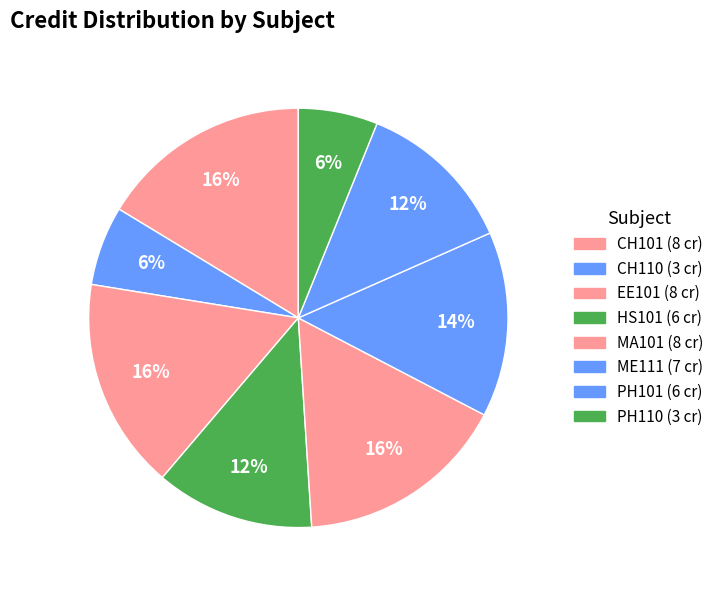

Which slice is the smallest?

CH110